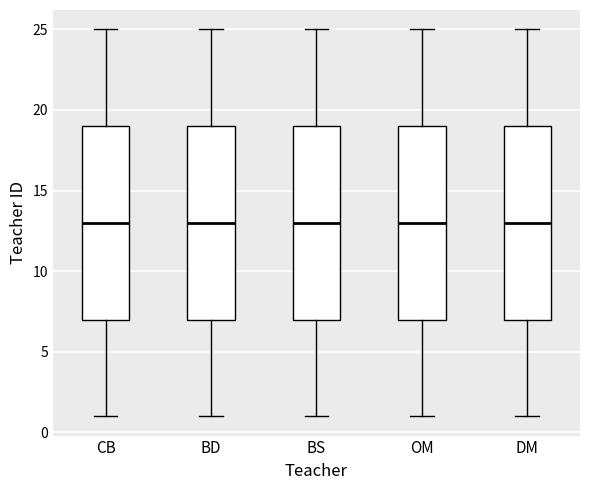

Where does the median line of the box for OM sit on the y-axis? The values are not printed on the chart, so give them approximately, as read against the axis.

13